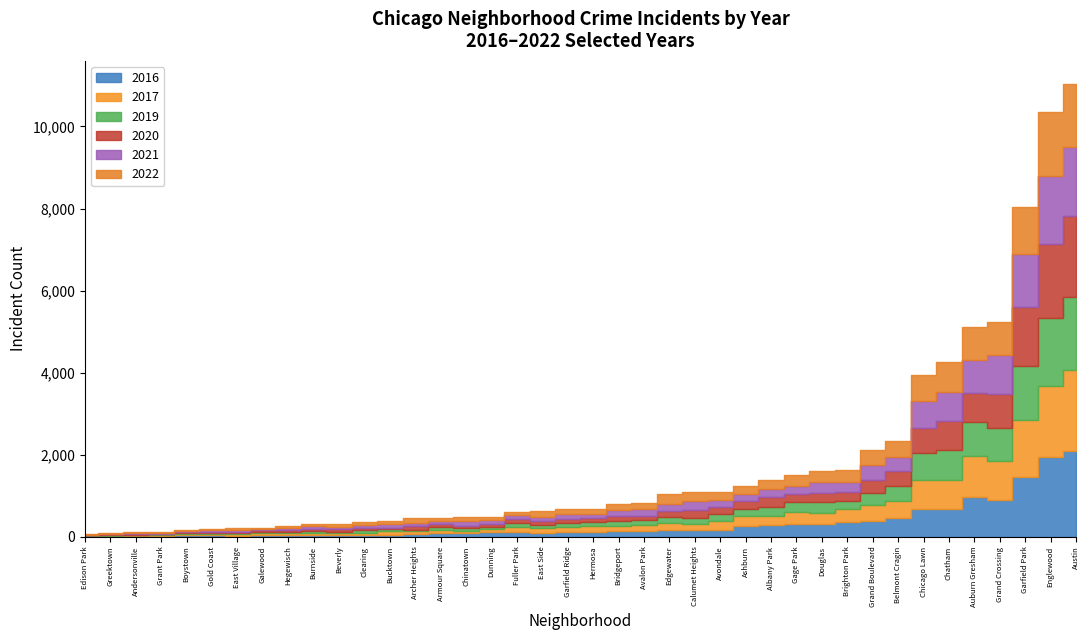

At Belmont Cragin, list the series in order from smallest to largest.

2021, 2020, 2019, 2022, 2017, 2016